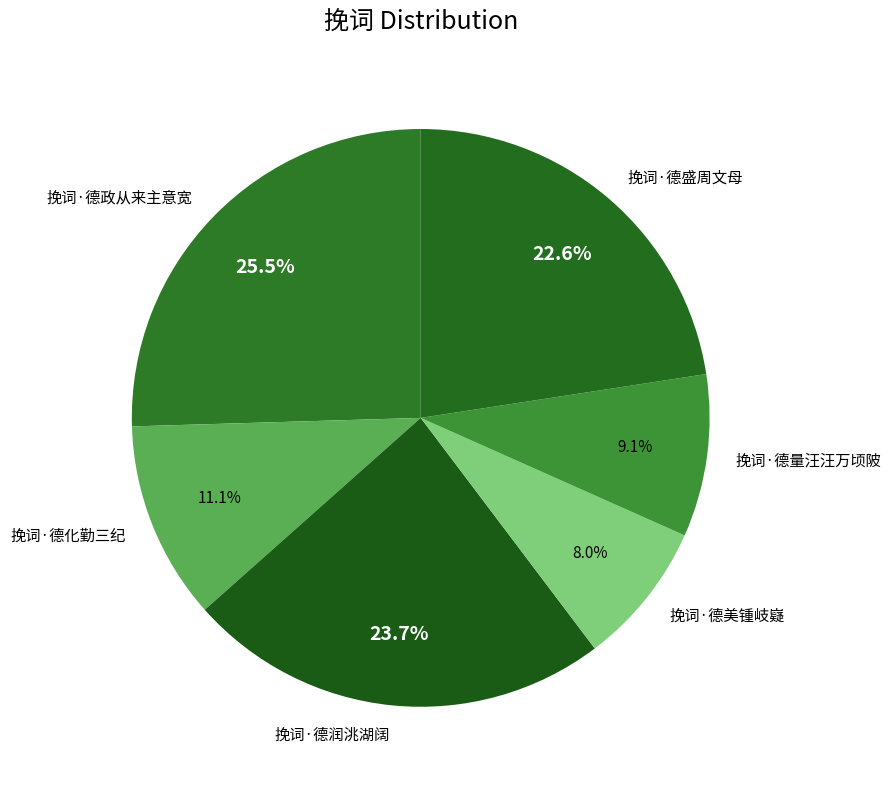

Does 挽词·德美锺岐嶷 represent more than half of the total?

No